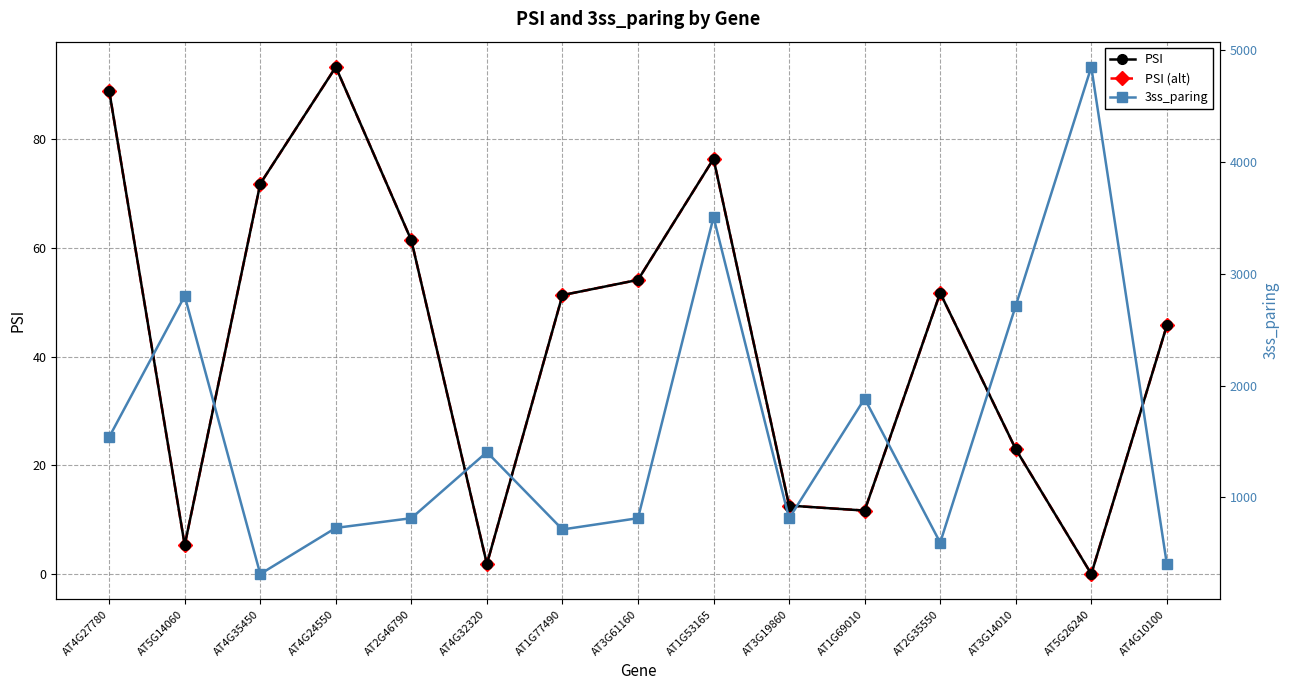

At how many categories does at least one series exceed 4353?

1